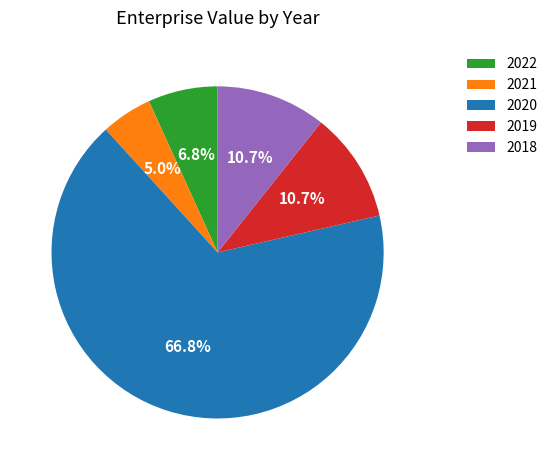

Is 2019 the majority of the pie?

No